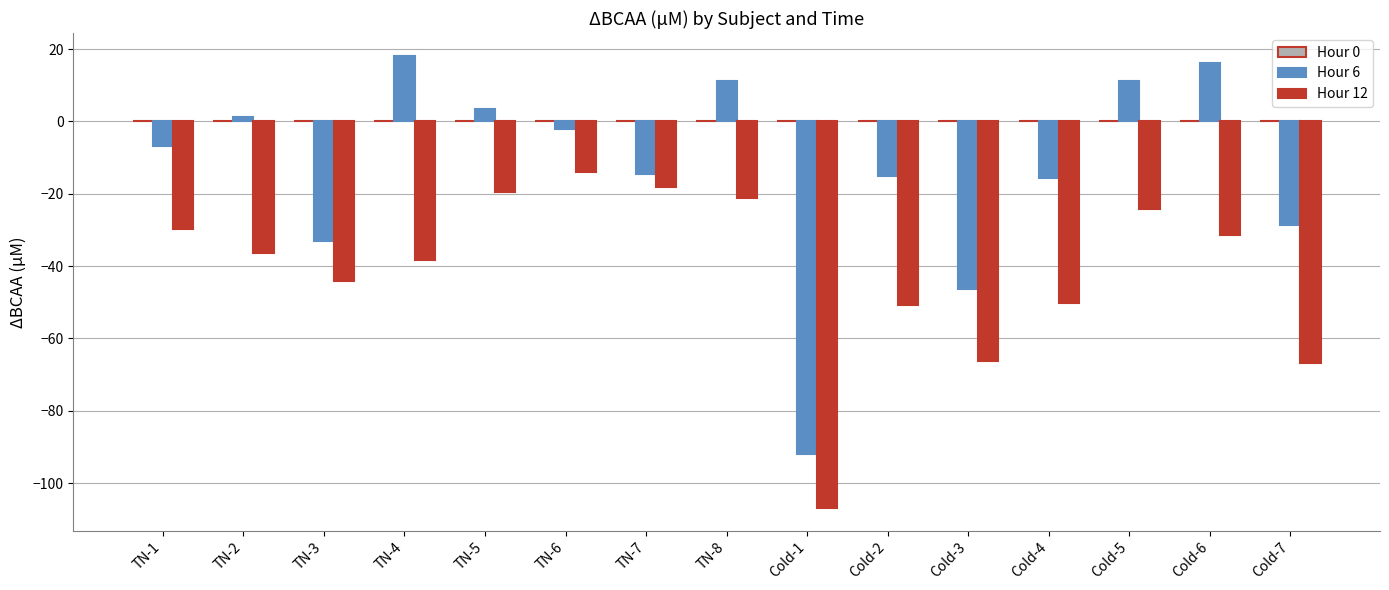

What position from the right is TN-6?

10